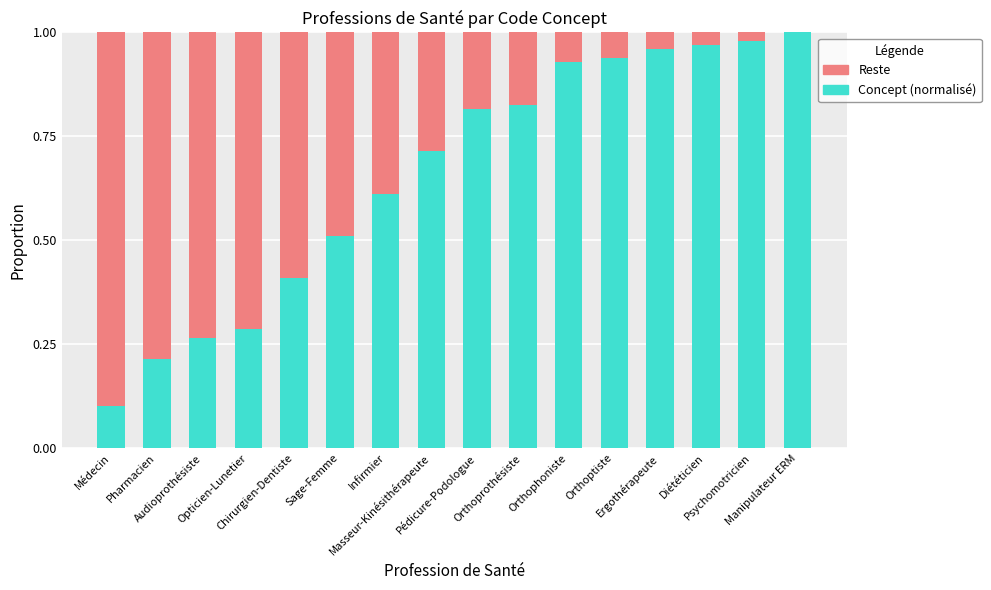

Are the bars grouped side by side (vs. stacked)?

No